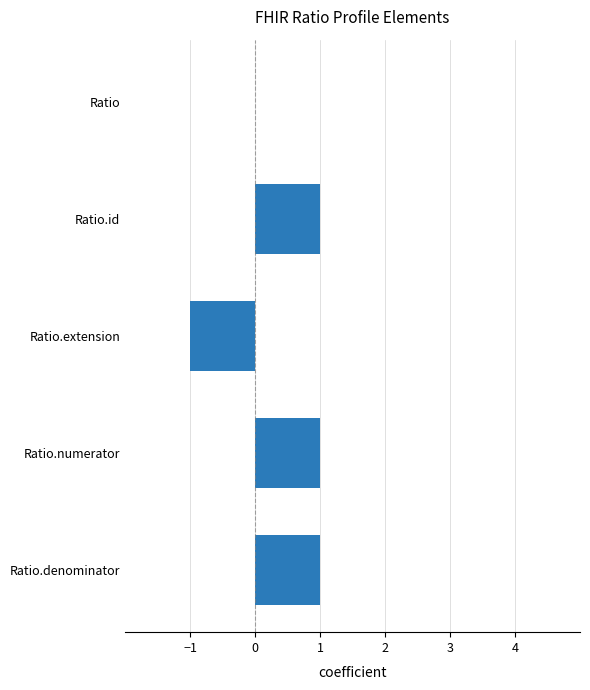

Is it true that the value at Ratio.extension is -2?

False